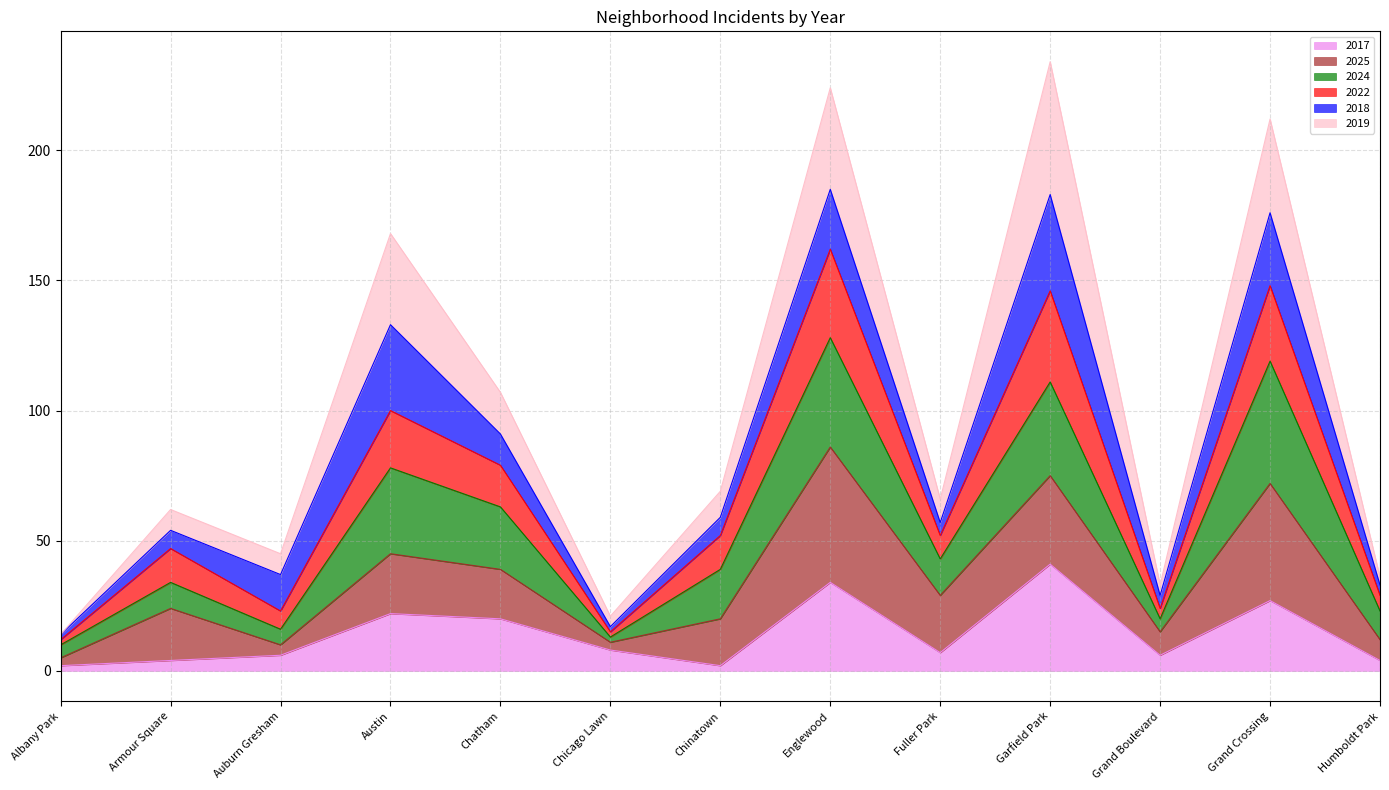

Which category has the highest value in the 2022 series?

Englewood